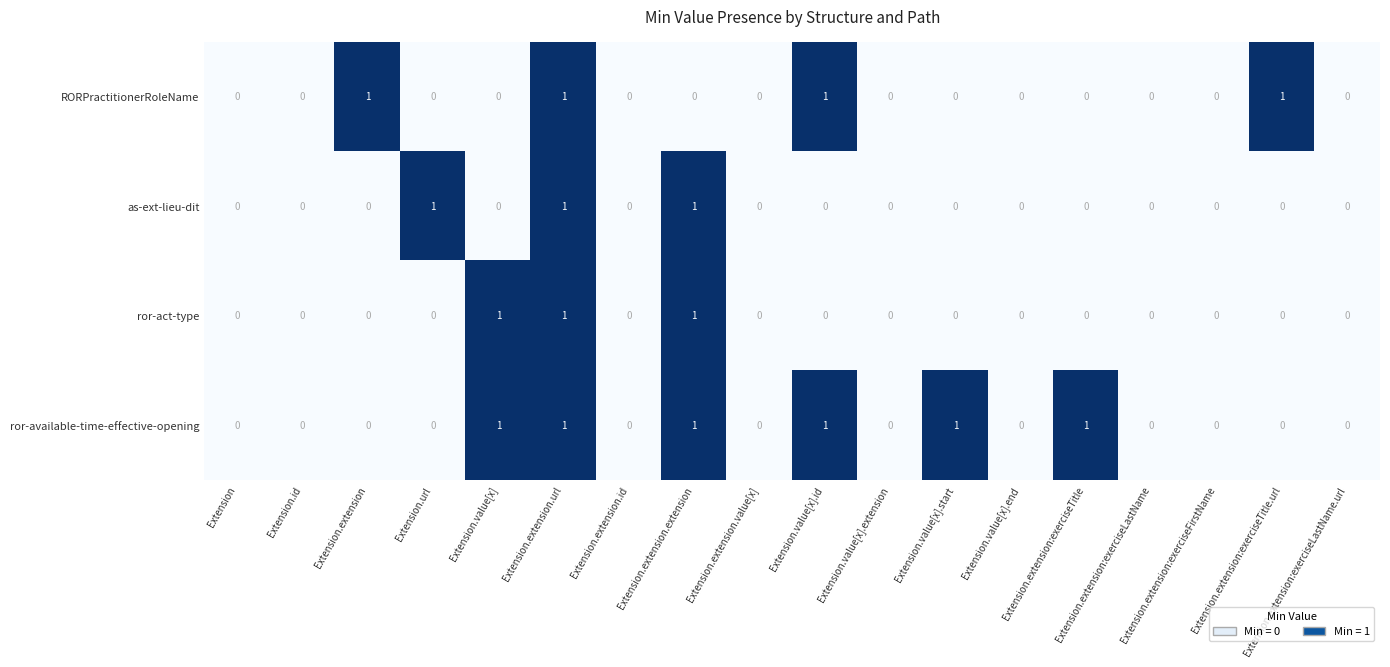

Count the as-ext-lieu-dit values in the range 0 to 1.

18